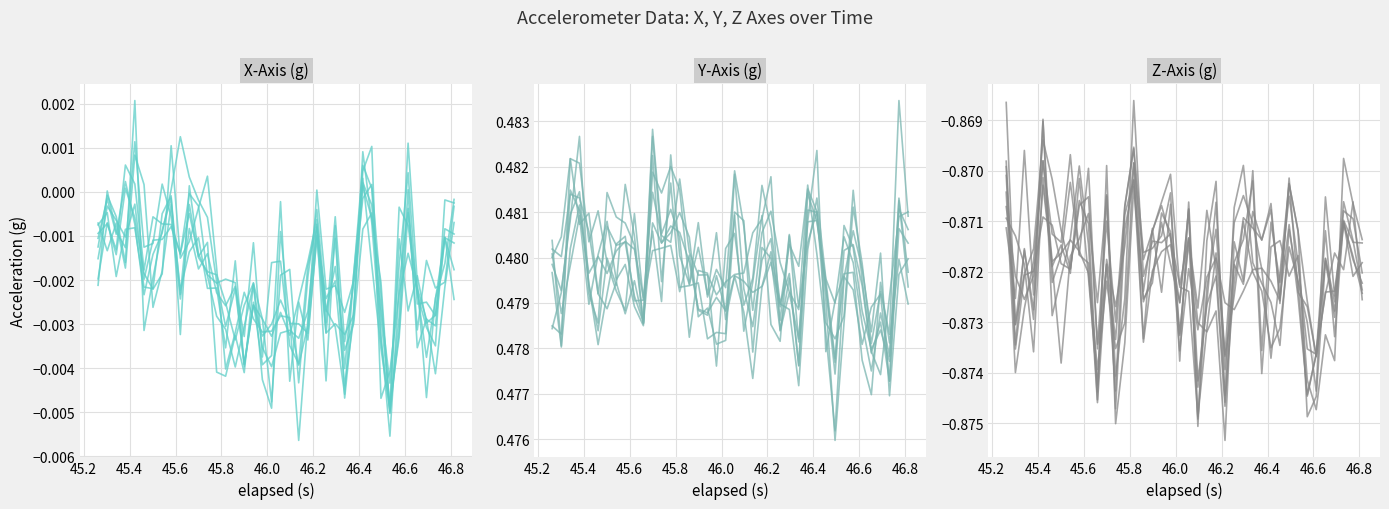

Where is the first local maximum for Y-Axis (g)?

45.6